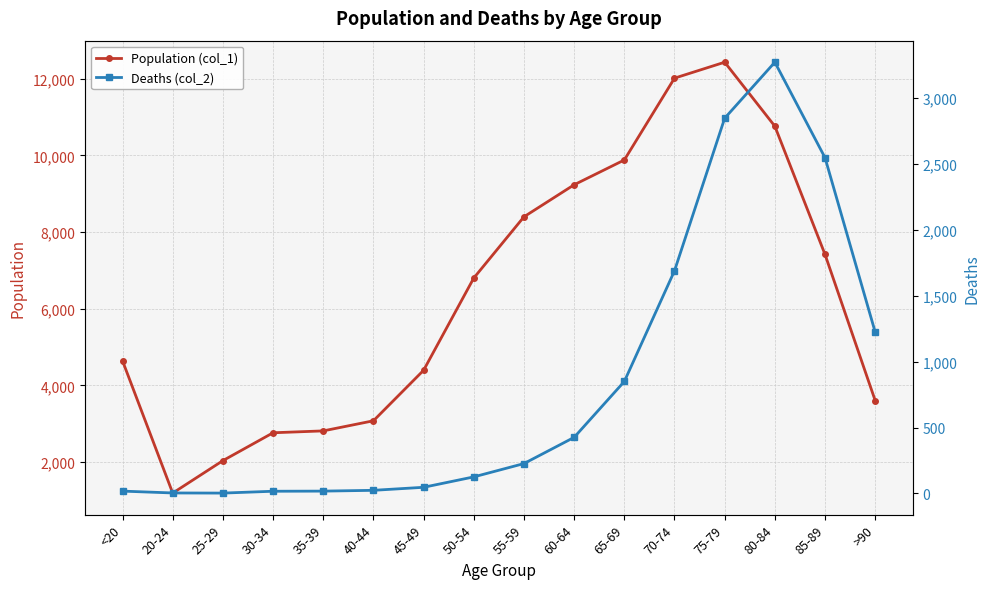

Does the chart have visible grid lines?

Yes